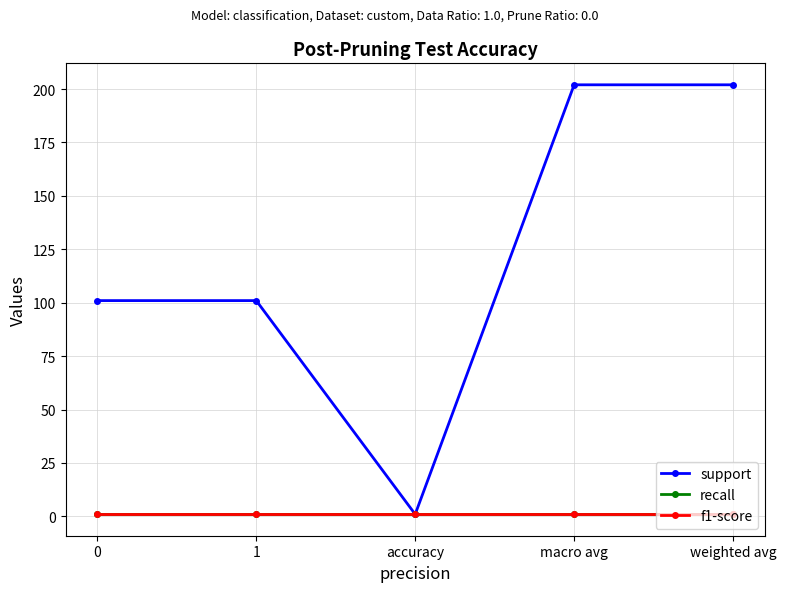

Is the value of support at weighted avg greater than the value of recall at weighted avg?

Yes